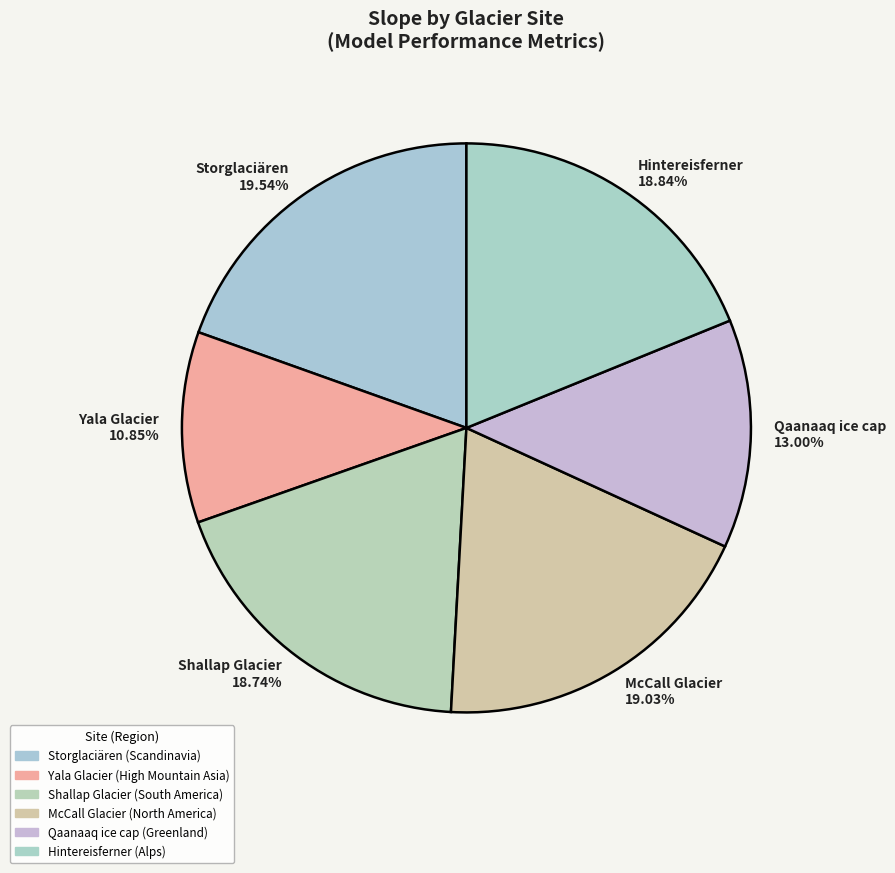

How many slices are in this pie chart?

6